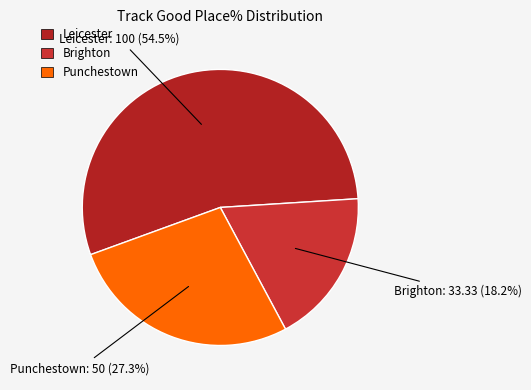

Combined, do Leicester and Brighton account for over 50%?

Yes